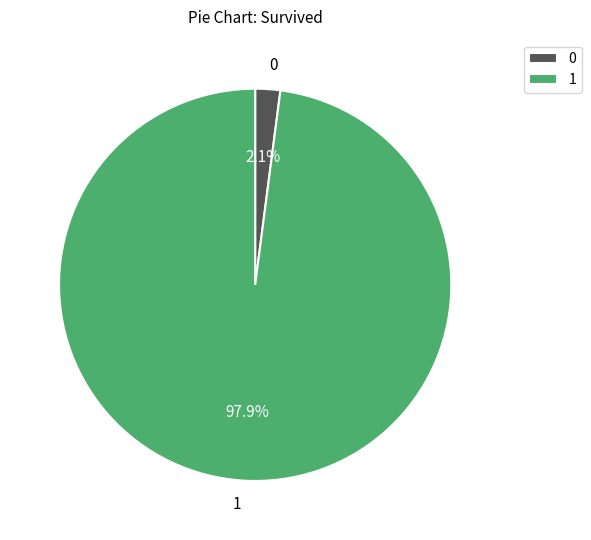

How many slices are in this pie chart?

2